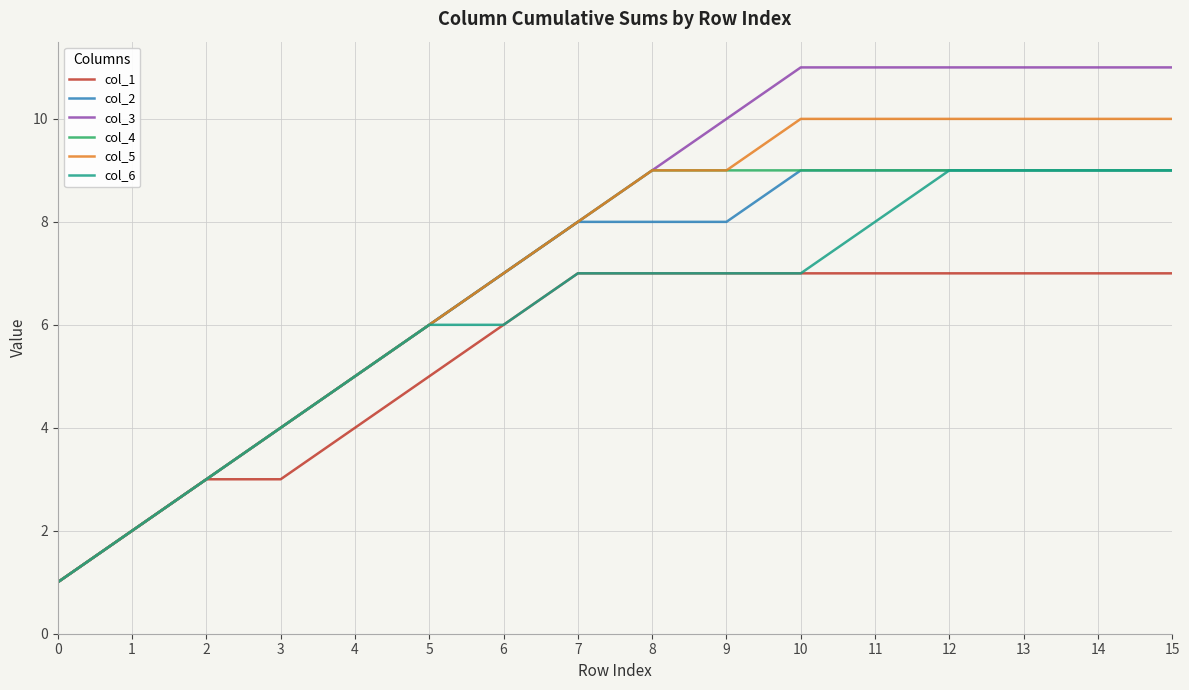

What is the spread (max minus min) of values at 12?

4